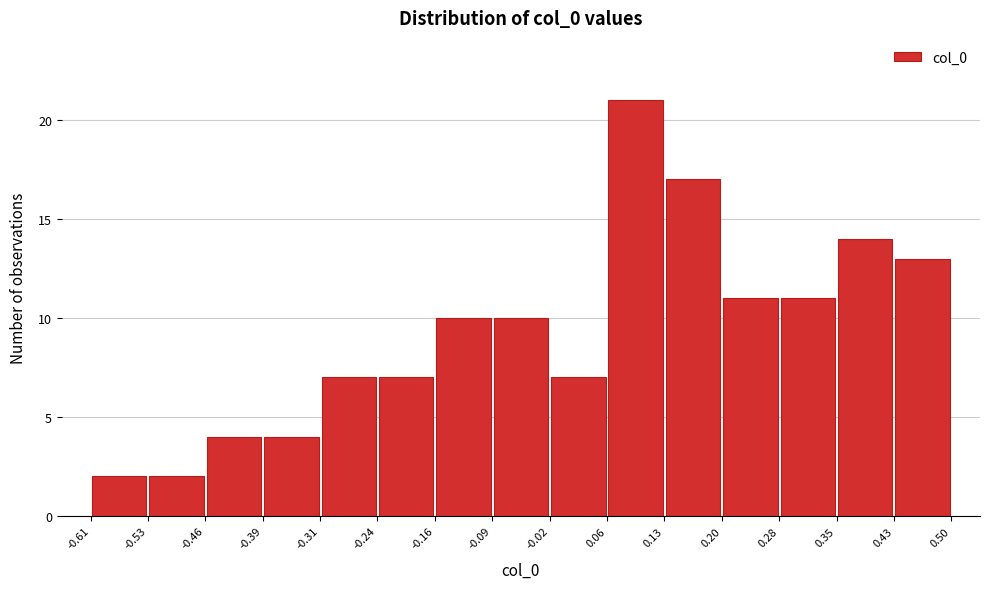

Reading left to right, transcribe this chart: for each bar, give the range it covers on the x-axis and its height. The values are not printed on the chart, so give them approximately, as read against the axis.

-0.61 to -0.53: 2
-0.53 to -0.46: 2
-0.46 to -0.39: 4
-0.39 to -0.31: 4
-0.31 to -0.24: 7
-0.24 to -0.16: 7
-0.16 to -0.09: 10
-0.09 to -0.02: 10
-0.02 to 0.06: 7
0.06 to 0.13: 21
0.13 to 0.20: 17
0.20 to 0.28: 11
0.28 to 0.35: 11
0.35 to 0.43: 14
0.43 to 0.50: 13